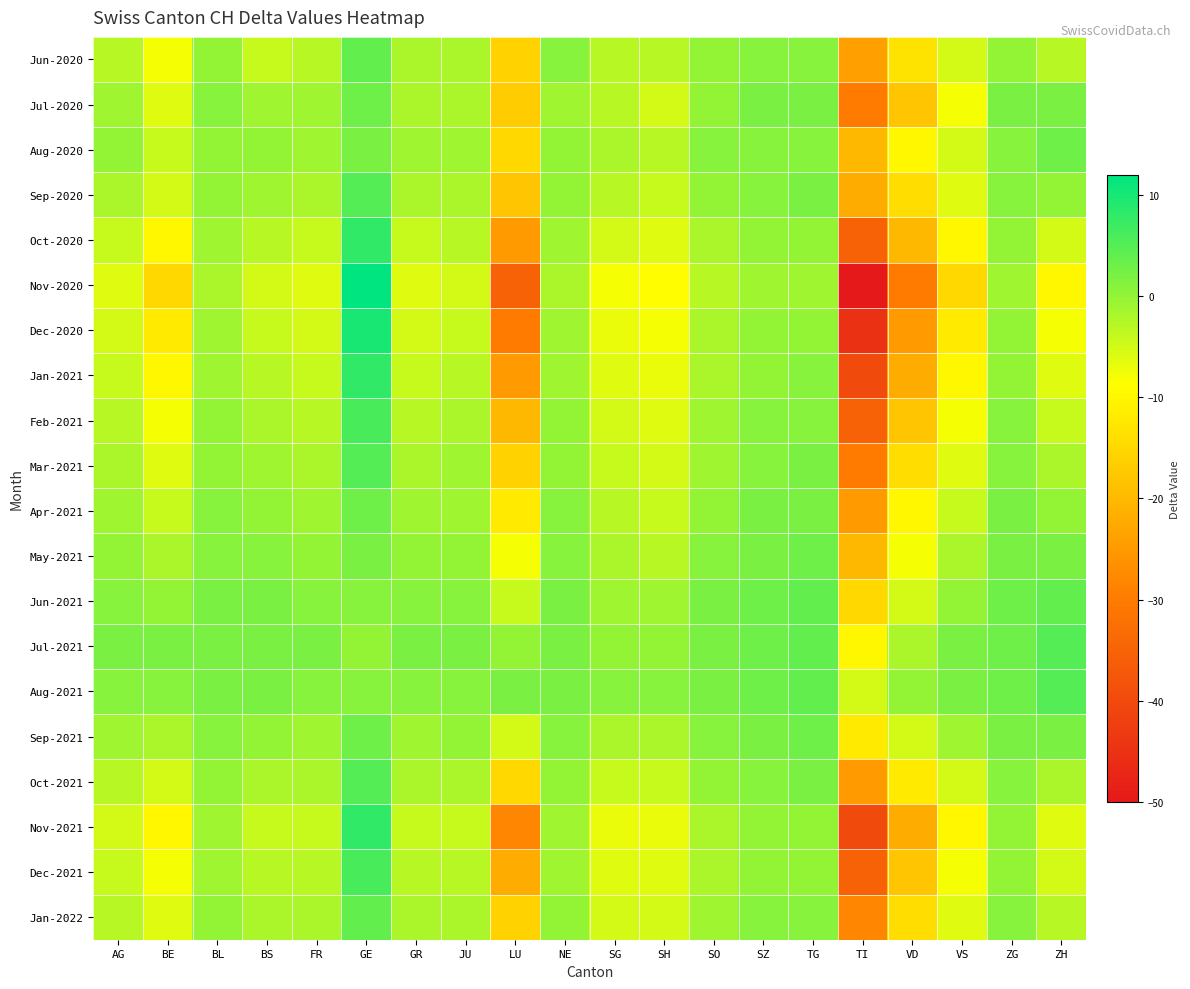

How many distinct data groups are displayed?

20